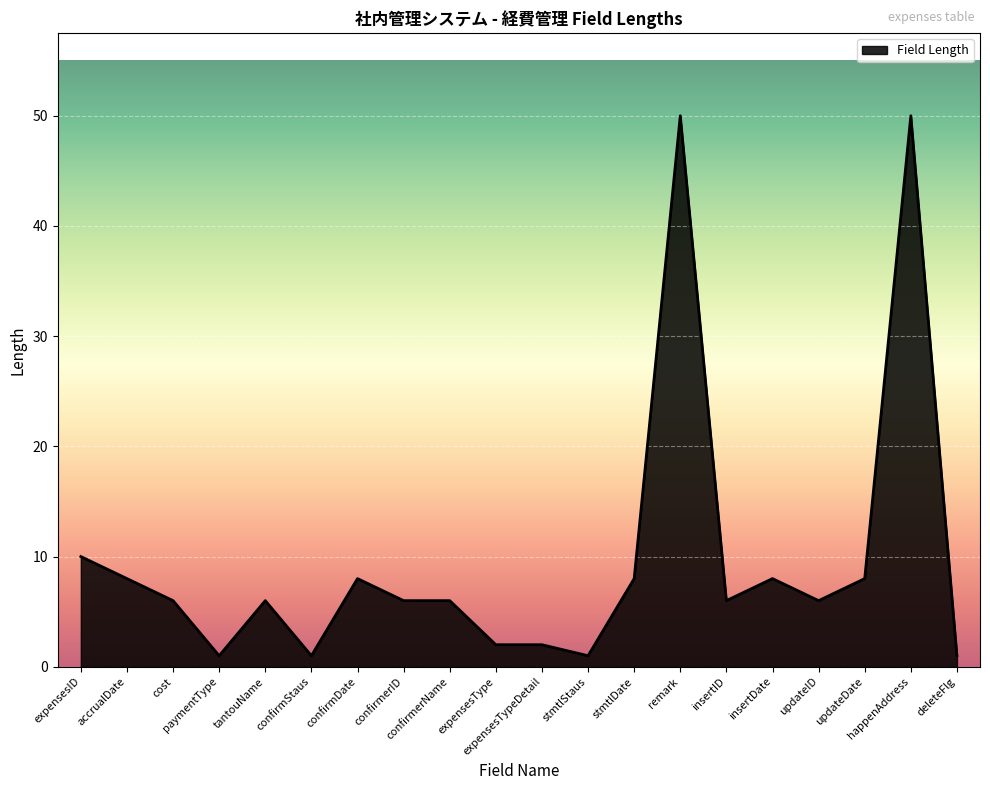

What is the minimum value shown in the chart?

1